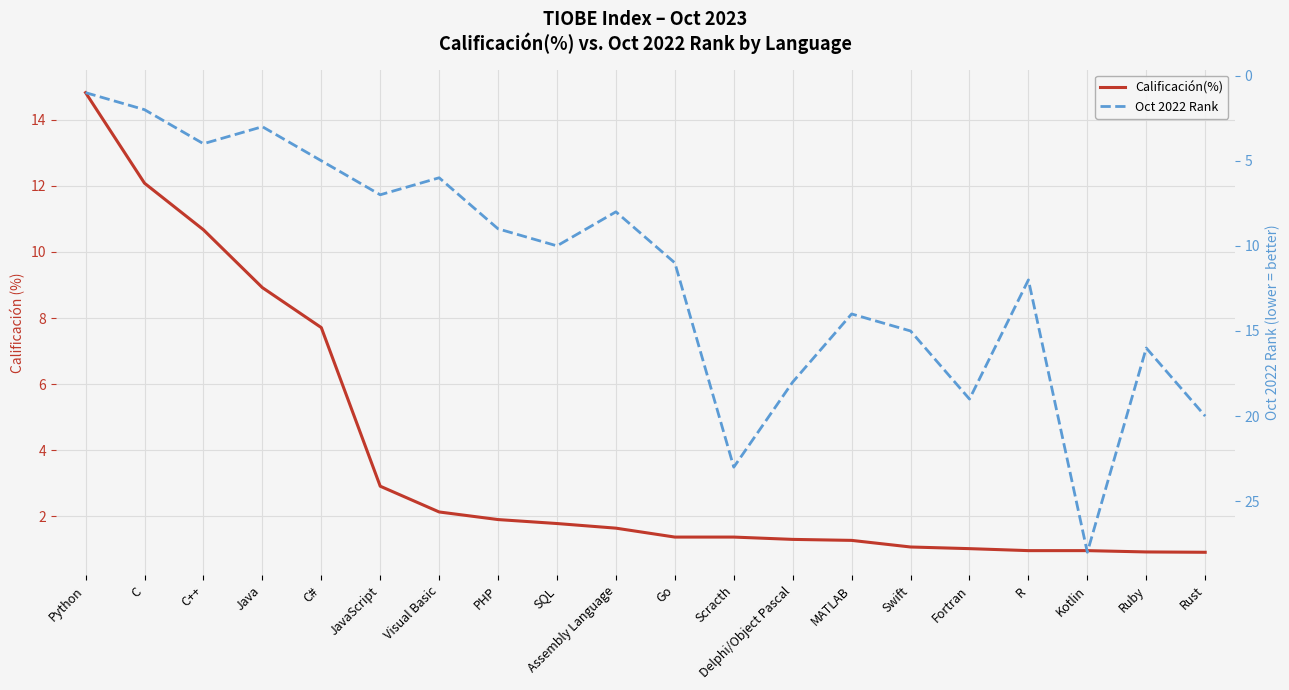

Reading left to right, transcribe all the data shown in this chart.

Calificación(%): Python=14.8	C=12.1	C++=10.7	Java=8.9	C#=7.7	JavaScript=2.9	Visual Basic=2.1	PHP=1.9	SQL=1.8	Assembly Language=1.6	Go=1.4	Scracth=1.4	Delphi/Object Pascal=1.3	MATLAB=1.3	Swift=1.1	Fortran=1.0	R=1.0	Kotlin=1.0	Ruby=0.9	Rust=0.9
Oct 2022 Rank: Python=1.0	C=2.0	C++=4.0	Java=3.0	C#=5.0	JavaScript=7.0	Visual Basic=6.0	PHP=9.0	SQL=10.0	Assembly Language=8.0	Go=11.0	Scracth=23.0	Delphi/Object Pascal=18.0	MATLAB=14.0	Swift=15.0	Fortran=19.0	R=12.0	Kotlin=28.0	Ruby=16.0	Rust=20.0